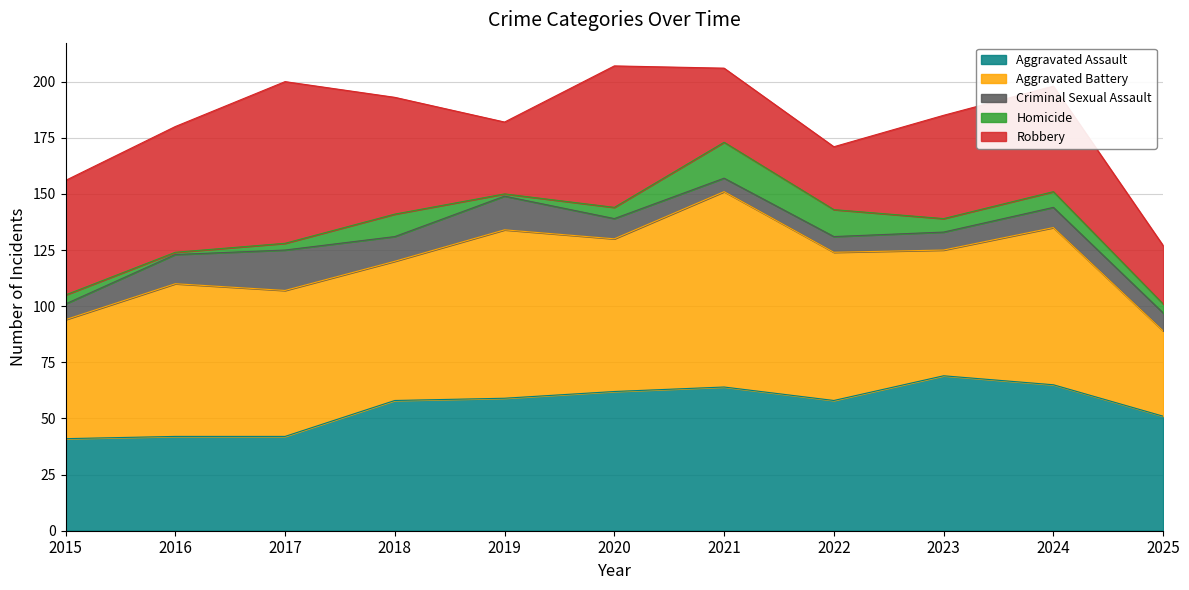

Does the chart have visible grid lines?

Yes